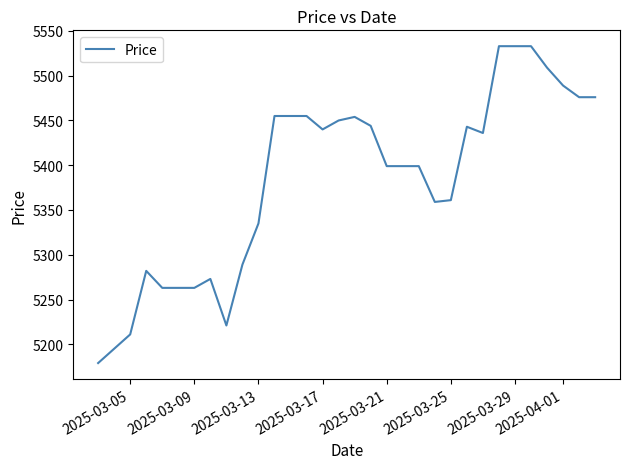

What is the smallest value displayed?

5179